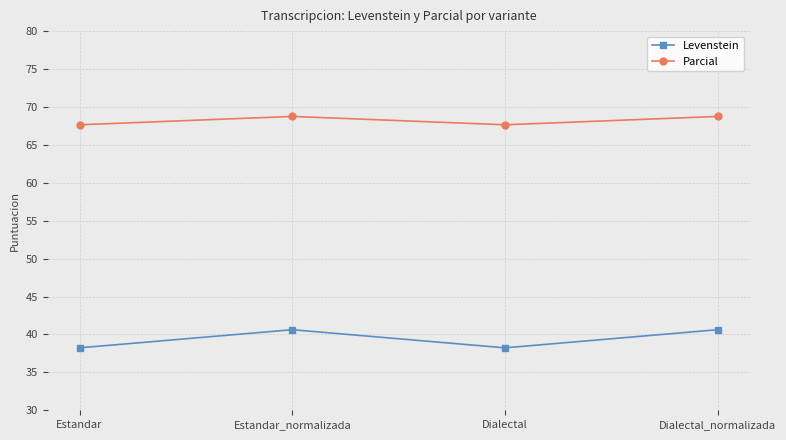

What is the maximum value for Levenstein?

40.6